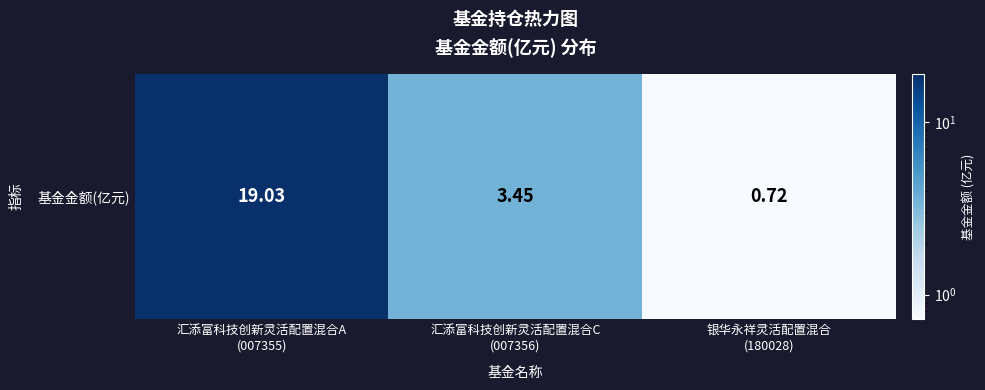

What value does the data have at 汇添富科技创新灵活配置混合C
(007356)?

3.5